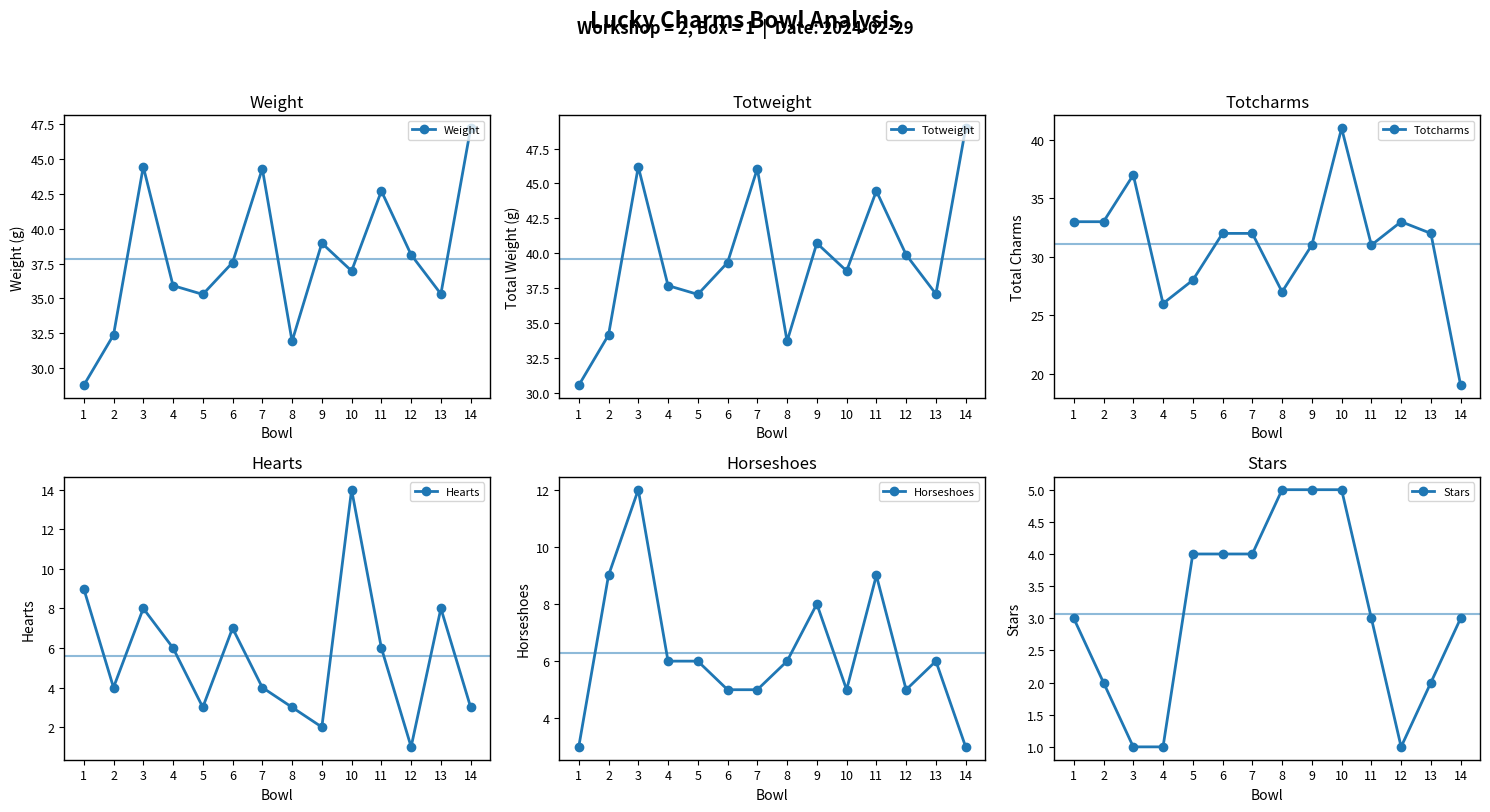

Reading right to left, what are all the values shown in this chart?

Weight: 47.2	35.3	38.1	42.7	37.0	39.0	31.9	44.3	37.6	35.3	35.9	44.4	32.4	28.8
Totweight: 49.0	37.1	39.9	44.5	38.7	40.7	33.7	46.1	39.3	37.0	37.7	46.2	34.1	30.5
Totcharms: 19.0	32.0	33.0	31.0	41.0	31.0	27.0	32.0	32.0	28.0	26.0	37.0	33.0	33.0
Hearts: 3.0	8.0	1.0	6.0	14.0	2.0	3.0	4.0	7.0	3.0	6.0	8.0	4.0	9.0
Horseshoes: 3.0	6.0	5.0	9.0	5.0	8.0	6.0	5.0	5.0	6.0	6.0	12.0	9.0	3.0
Stars: 3.0	2.0	1.0	3.0	5.0	5.0	5.0	4.0	4.0	4.0	1.0	1.0	2.0	3.0